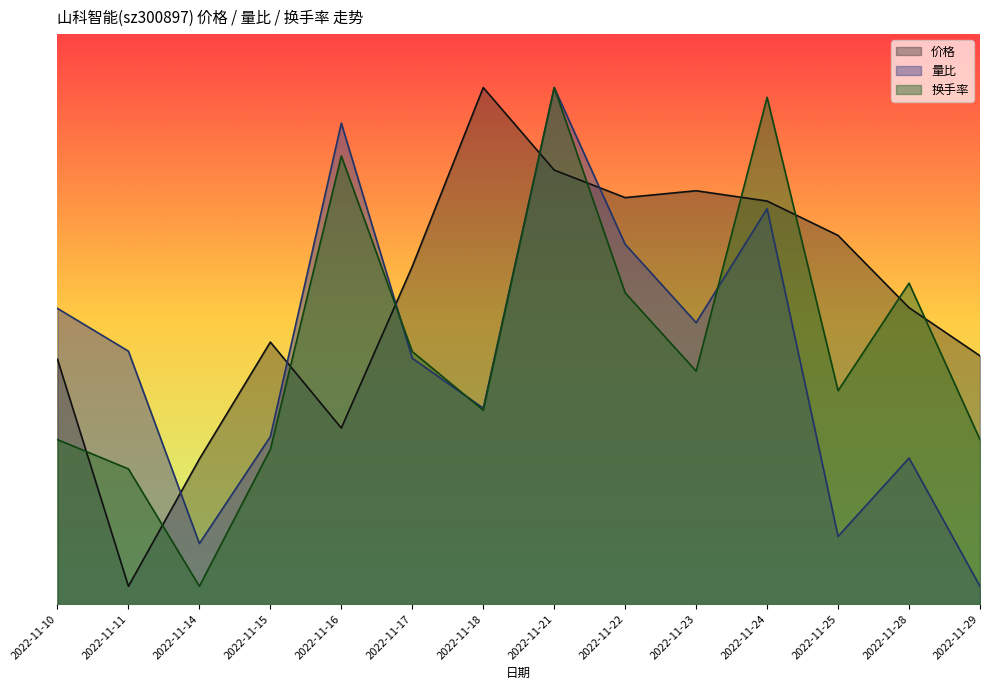

At how many categories does at least one series exceed 13?

13